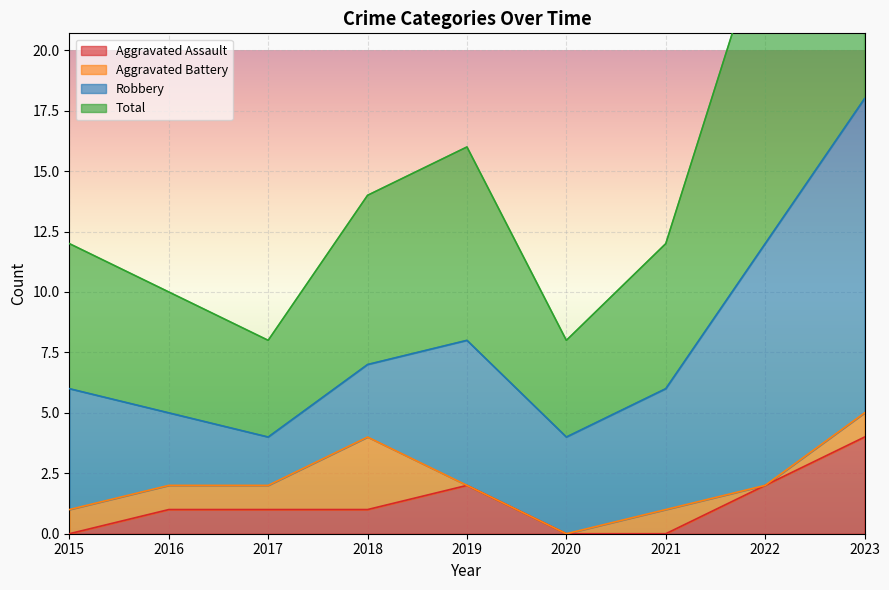

True or false: Aggravated Assault has a value of 0 at 2016.

False